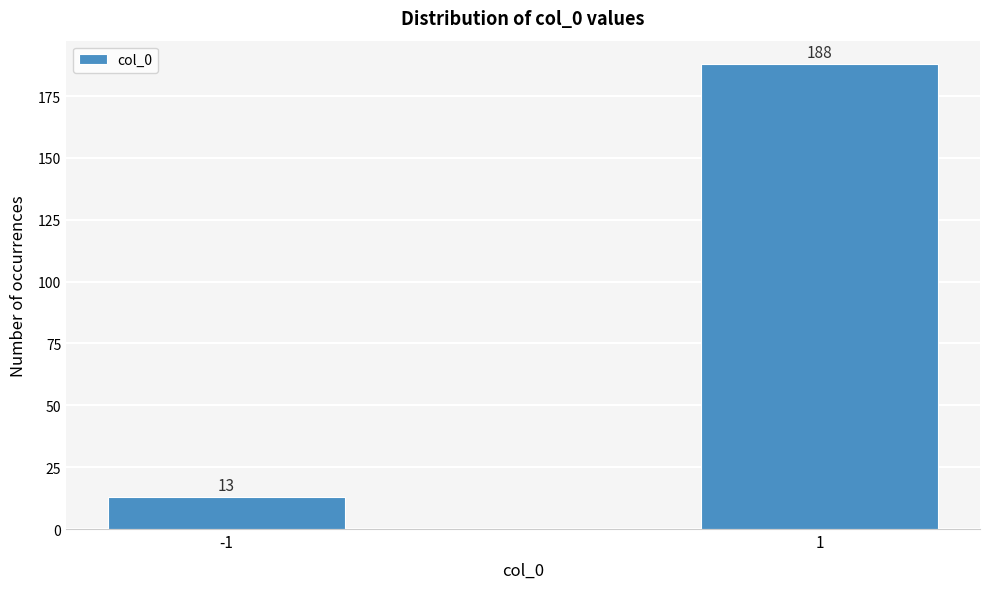

Reading left to right, list all the values displayed in this chart.

13	188